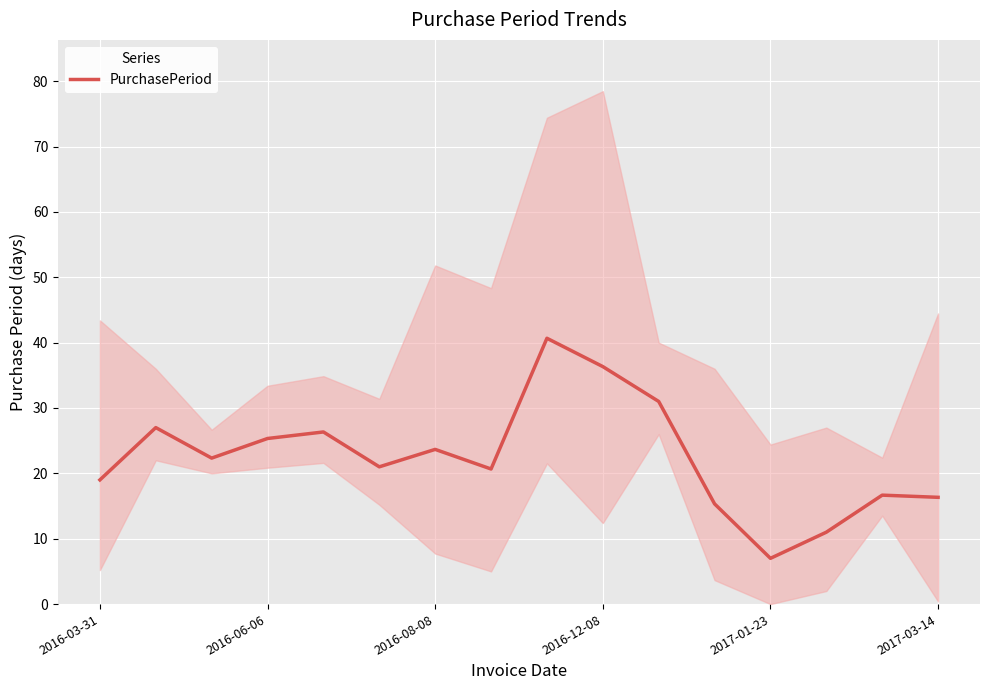

At which label does PurchasePeriod reach its minimum?

2017-01-23